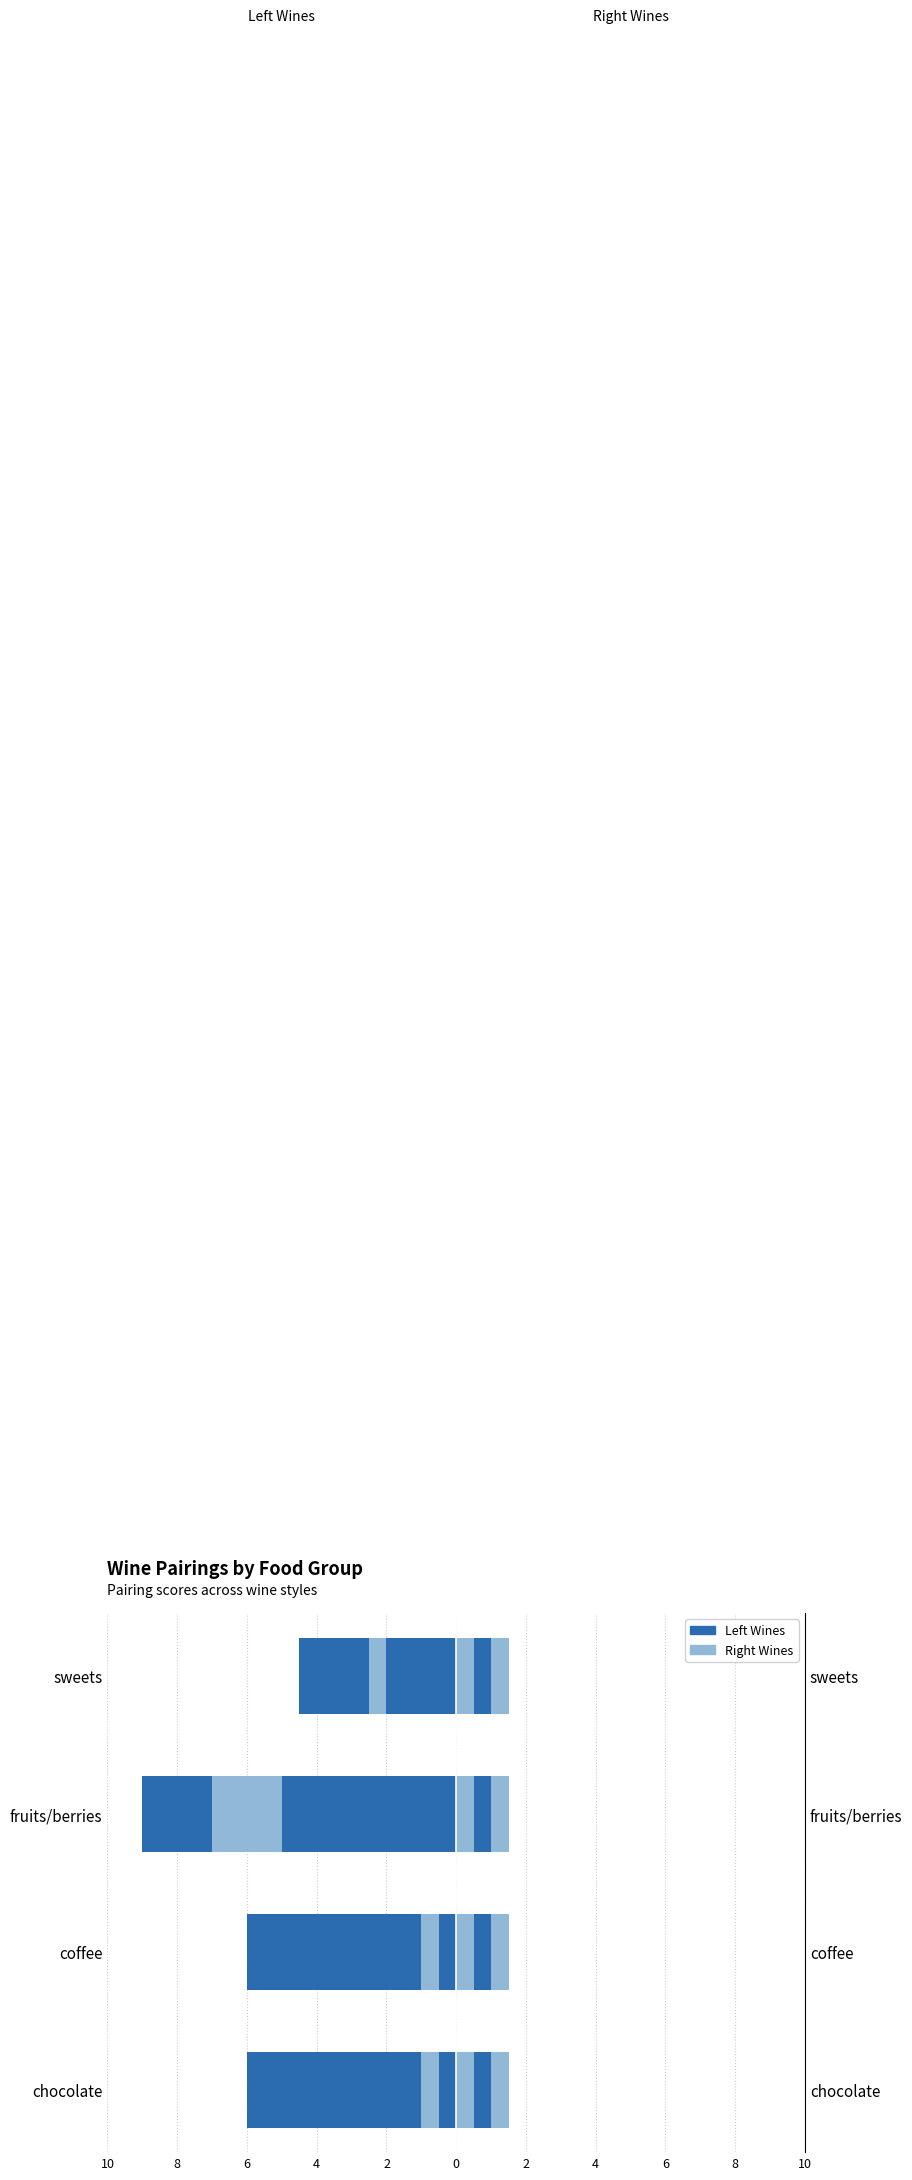

Between 8 and 4, which is larger?

8